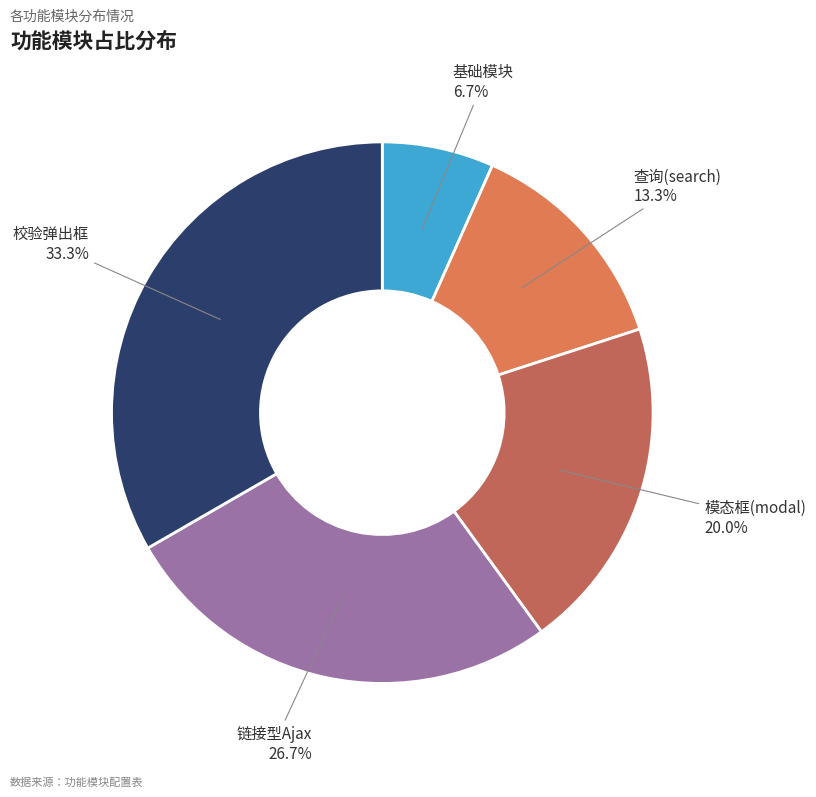

The 链接型Ajax slice represents 40% of the pie. True or false?

False